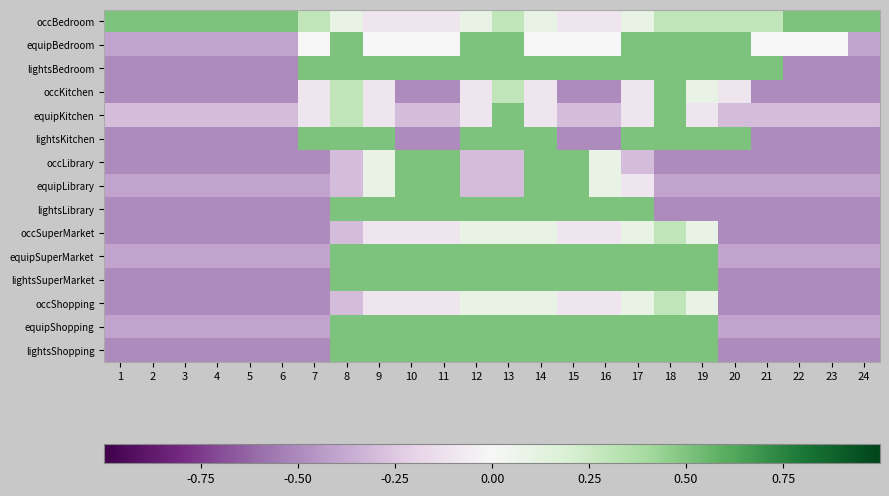

How many distinct data groups are displayed?

15